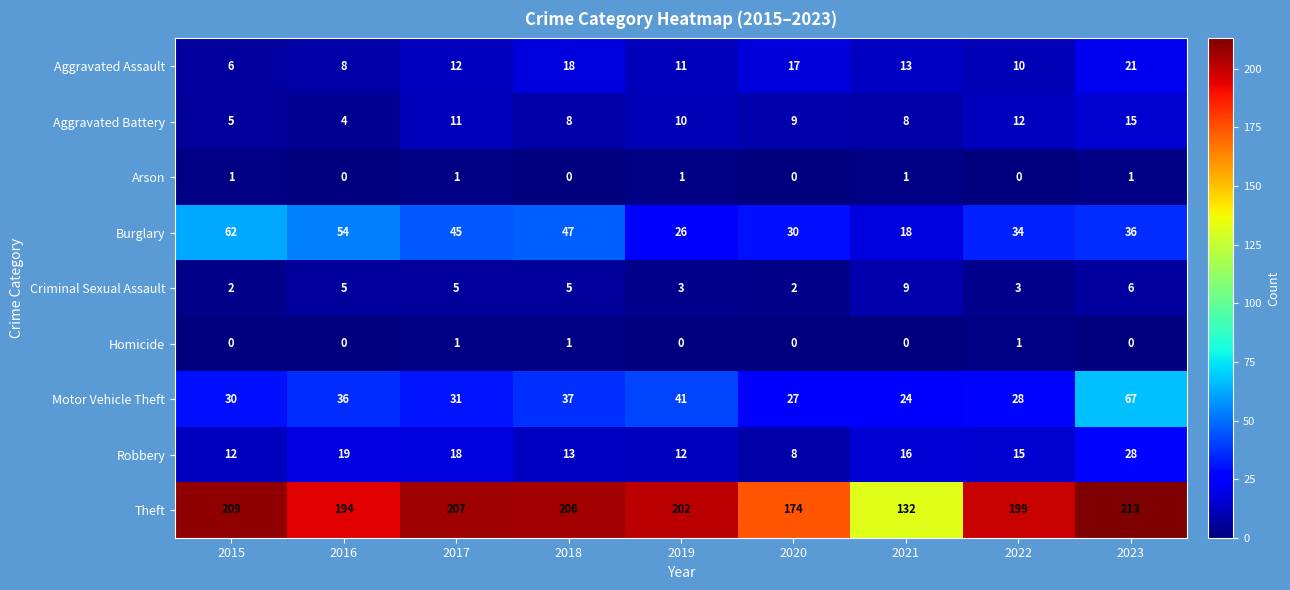

Read the Theft value at 2016.

194